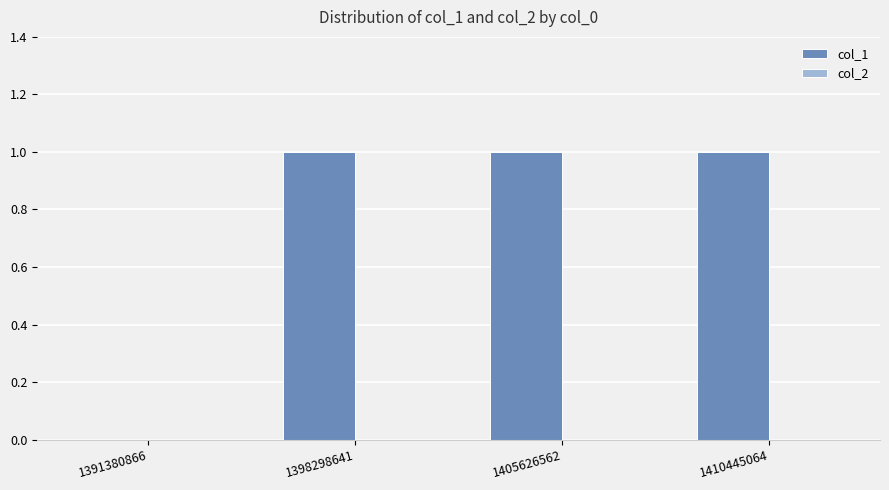

True or false: the data shows 1 at 1410445064.

True